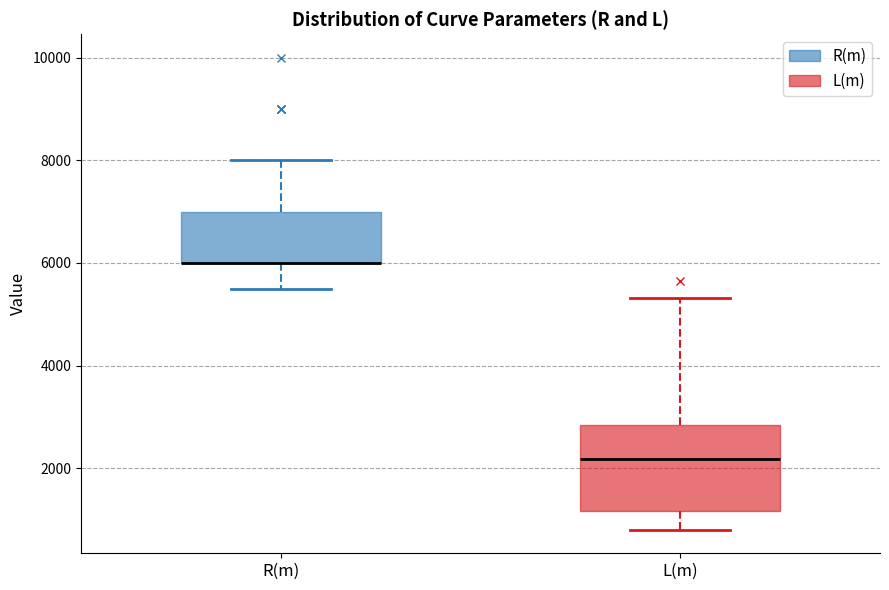

Which box is the tallest, from its lower edge to its upper edge?

L(m)